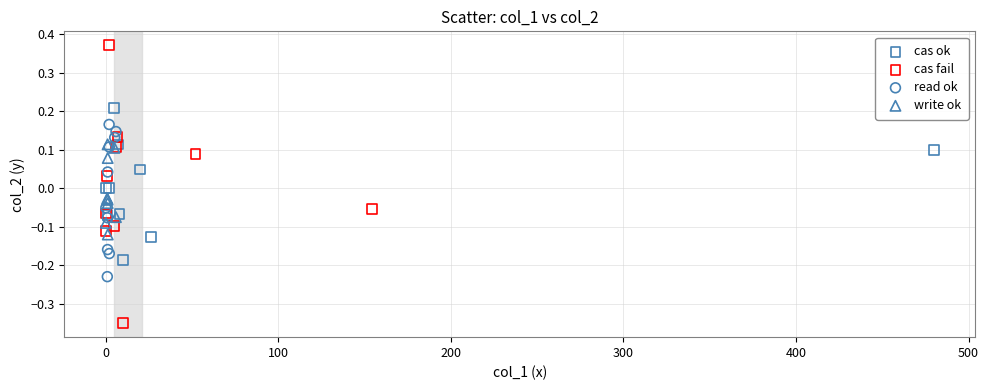

Which series has the widest spread of Y values?

cas fail